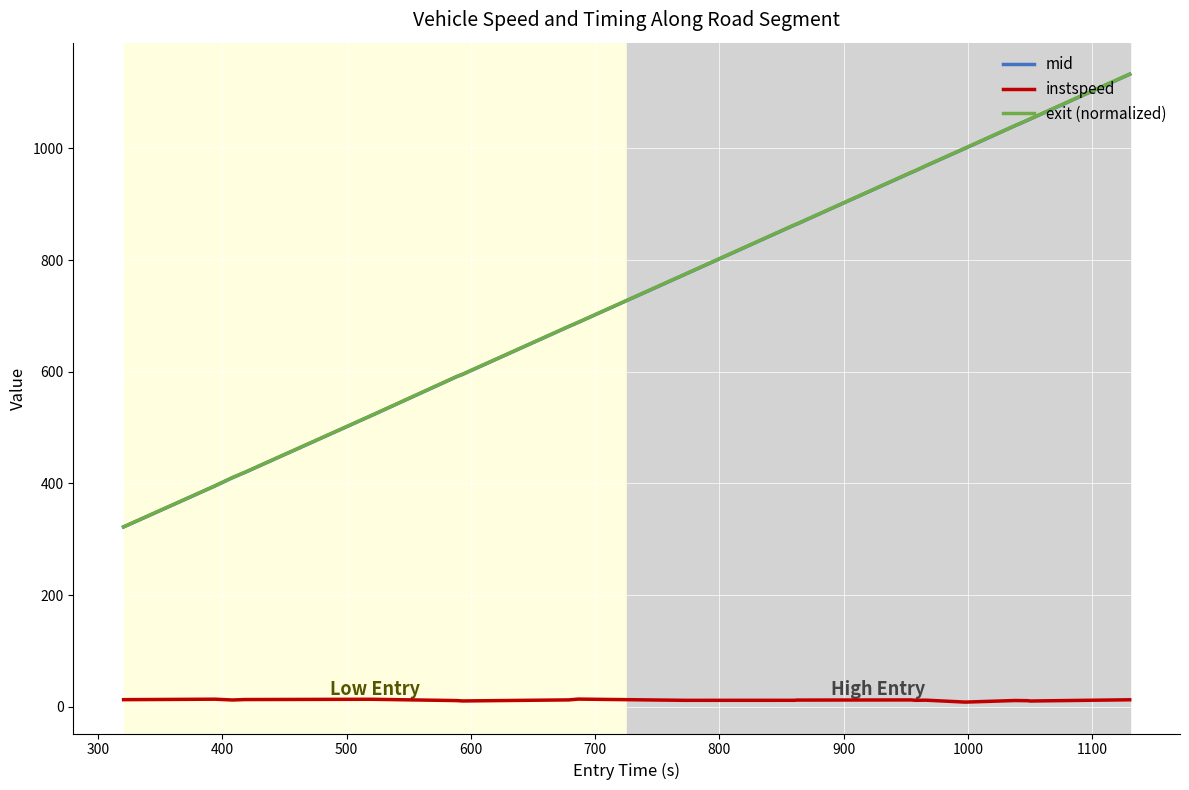

Which series has the widest spread of values?

exit (normalized)